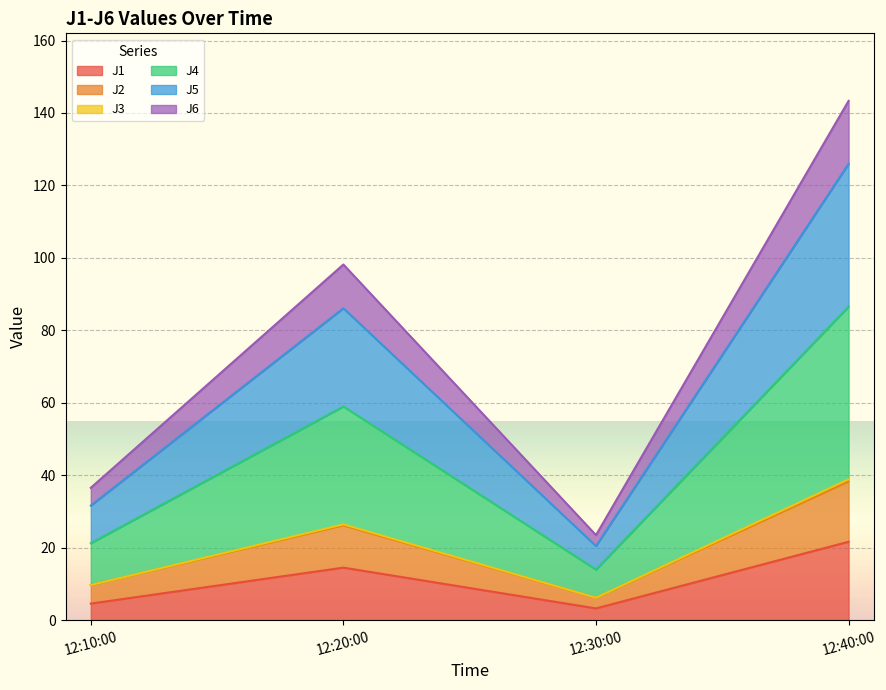

True or false: J6 has more than 1 interior local peaks.

False